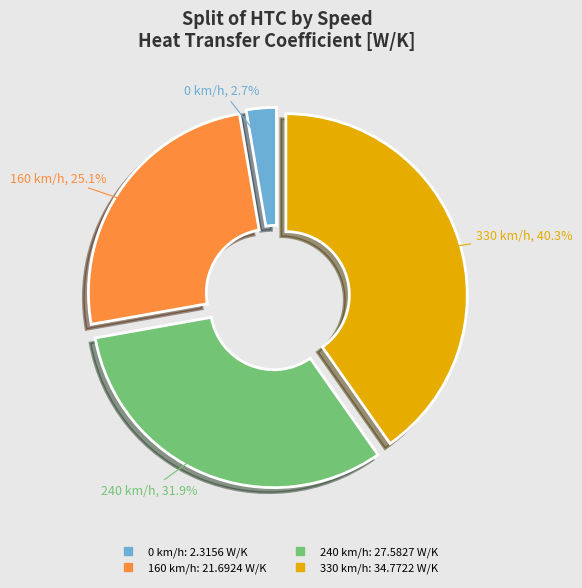

To the nearest percent, what portion does 0 km/h represent?

3%